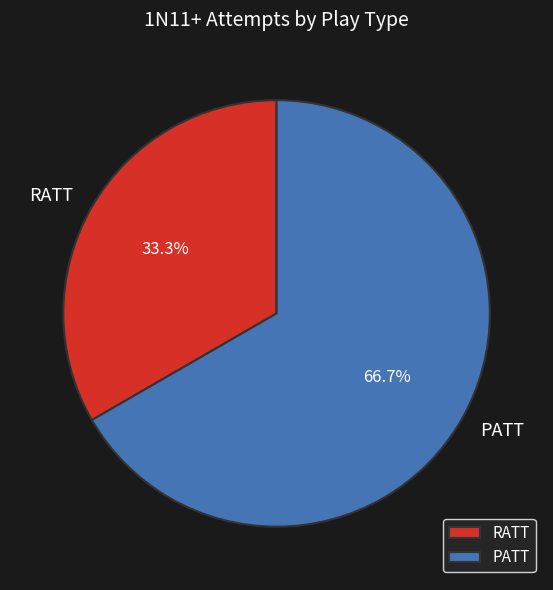

To the nearest percent, what is the combined percentage of PATT and RATT?

100%